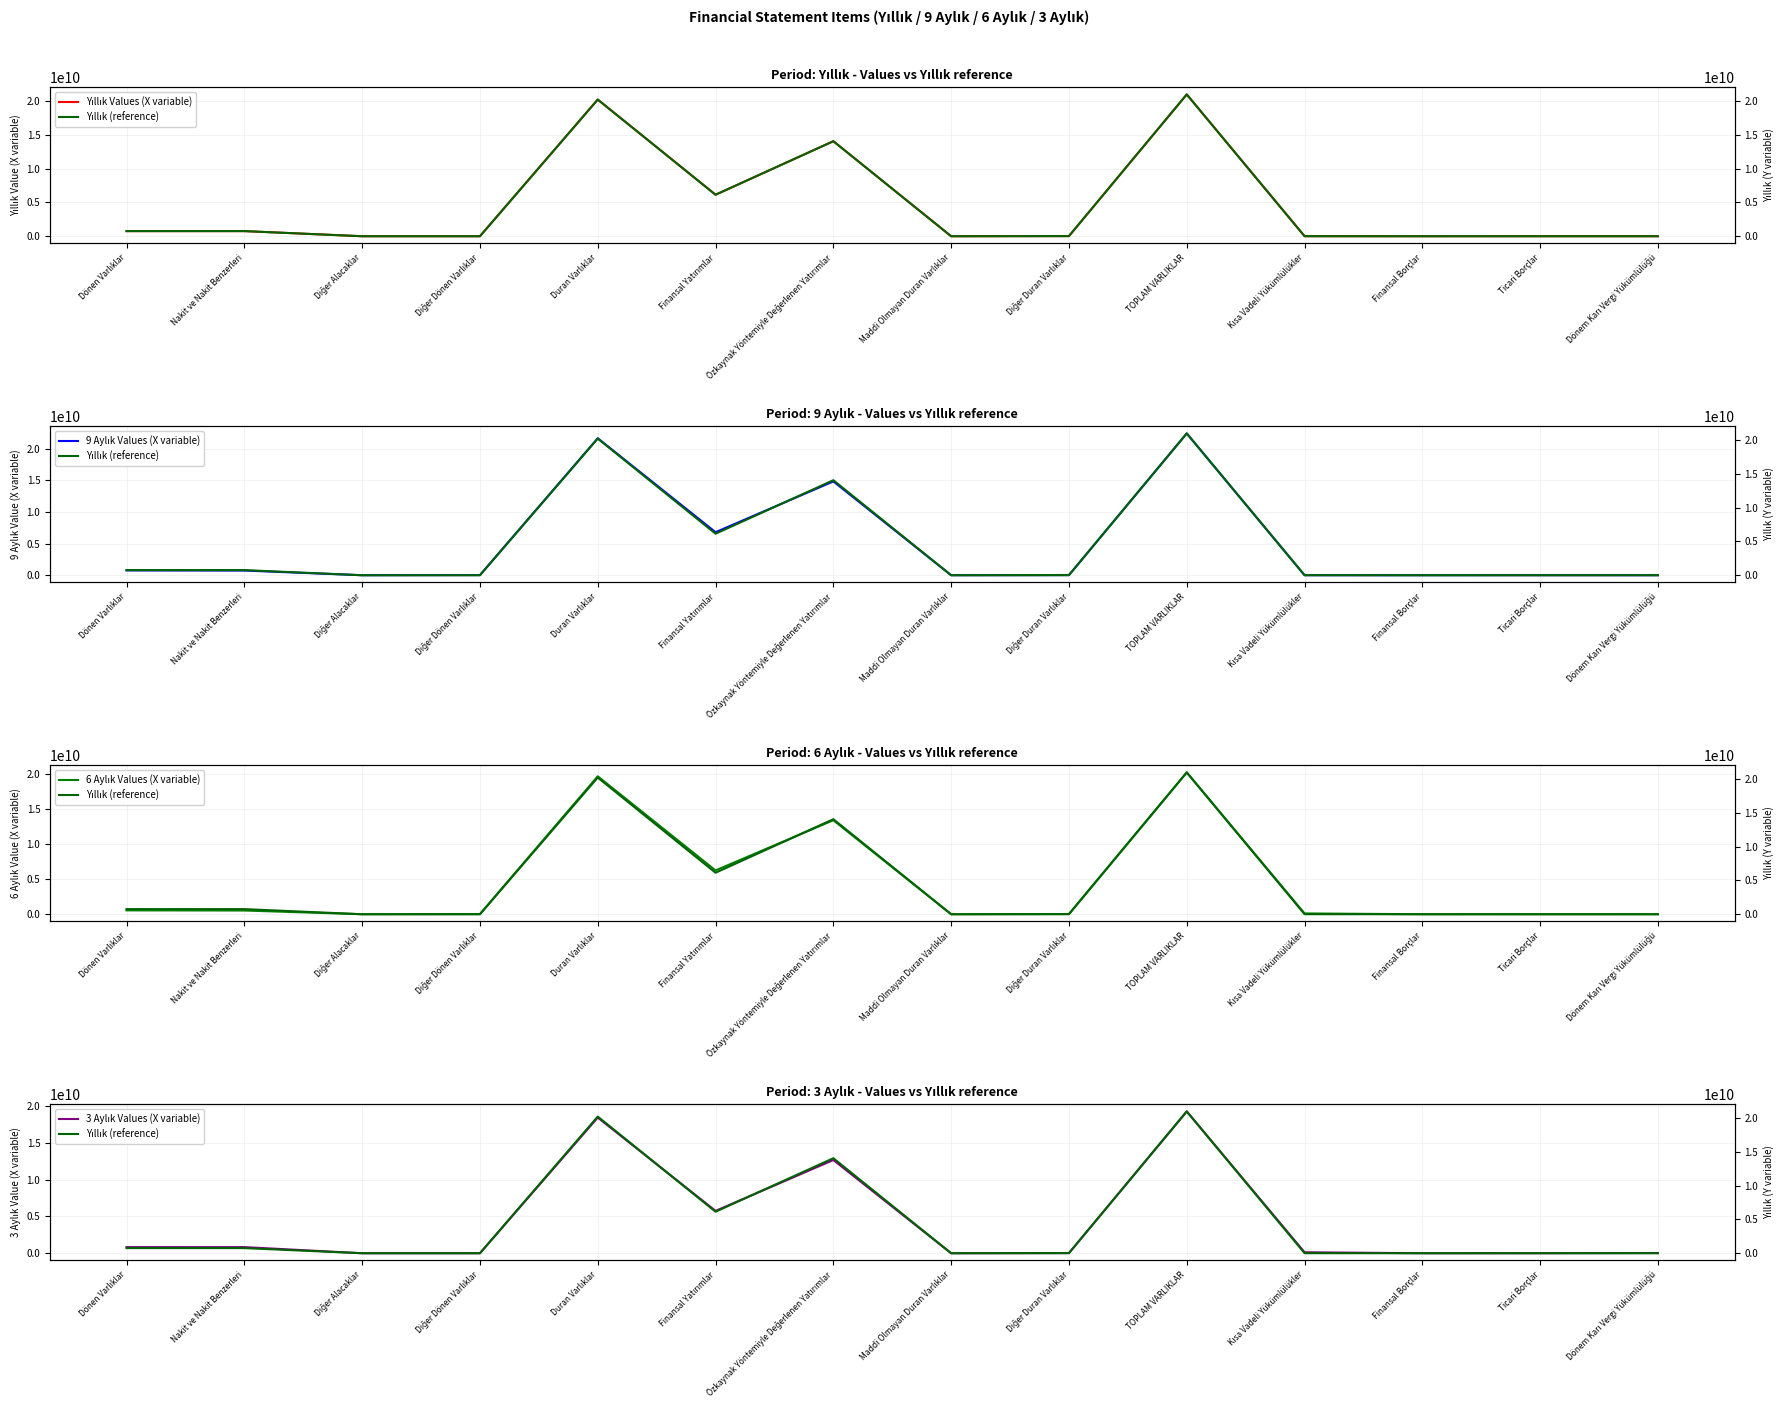

What is the approximate value of Yıllık Values (X variable) at Diğer Dönen Varlıklar, to the nearest 100?

139400